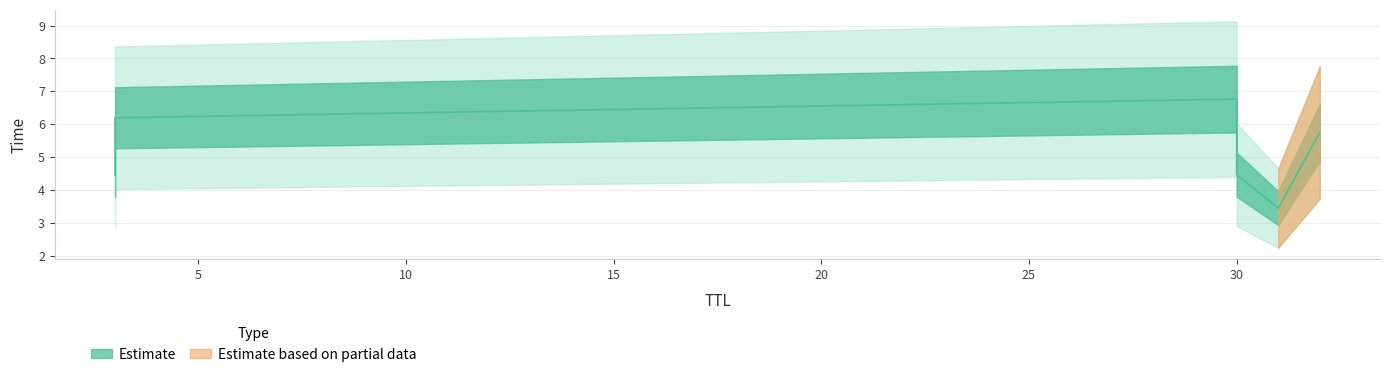

The value at 3 is 8.7. True or false?

False